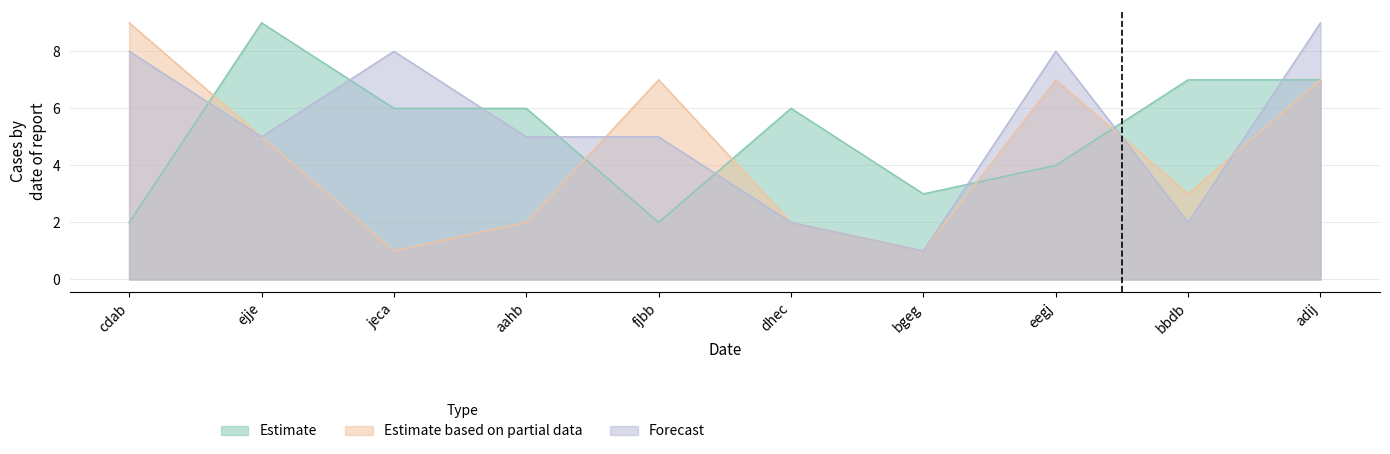

Rank the categories by col_4 value from highest to lowest.

cdab, fjbb, eegj, adij, ejje, bbdb, aahb, dhec, jeca, bgeg